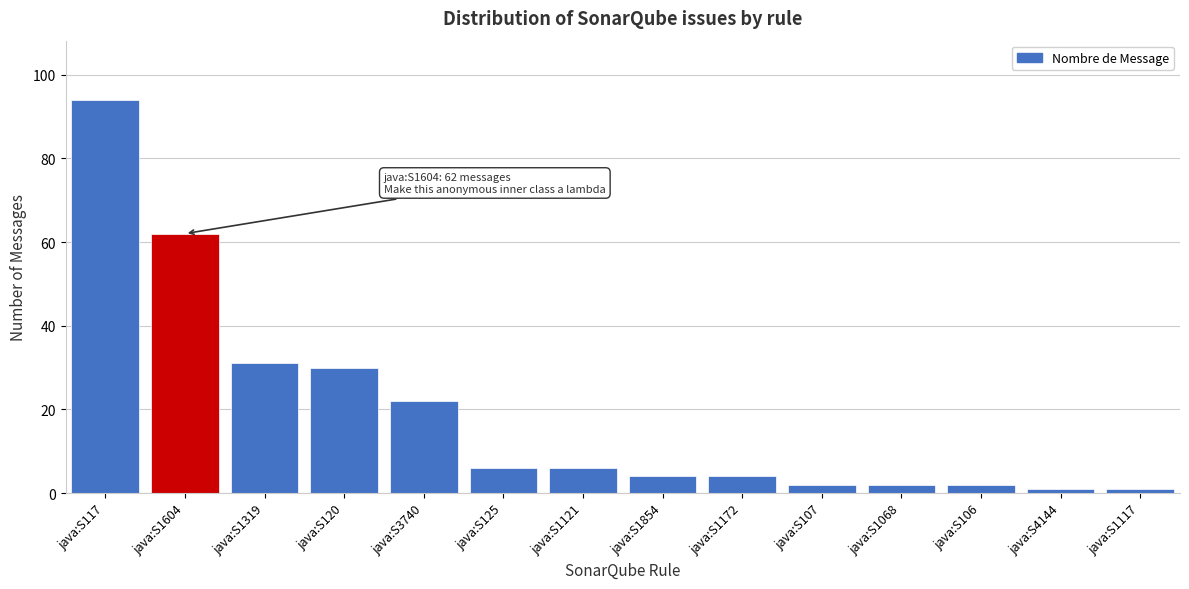

Reading left to right, extract all data points from this chart.

java:S117=94	java:S1604=62	java:S1319=31	java:S120=30	java:S3740=22	java:S125=6	java:S1121=6	java:S1854=4	java:S1172=4	java:S107=2	java:S1068=2	java:S106=2	java:S4144=1	java:S1117=1